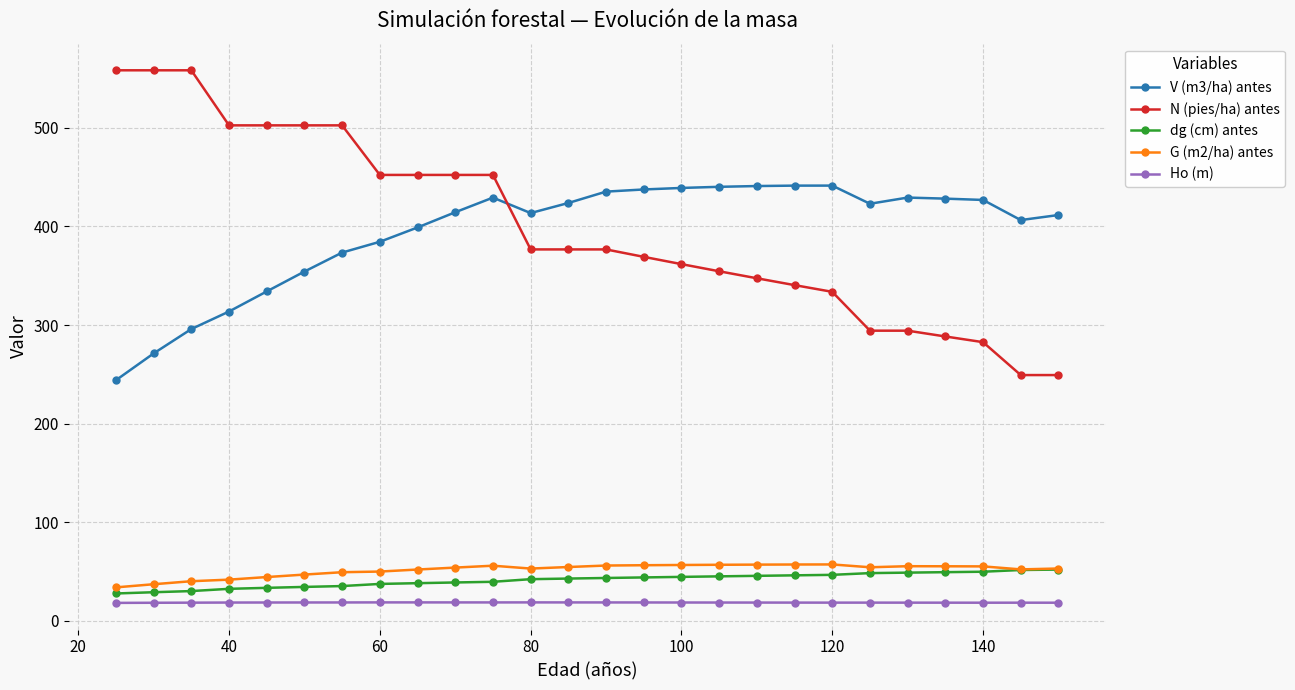

List the series in order of their peak value, lowest first.

Ho (m), dg (cm) antes, G (m2/ha) antes, V (m3/ha) antes, N (pies/ha) antes